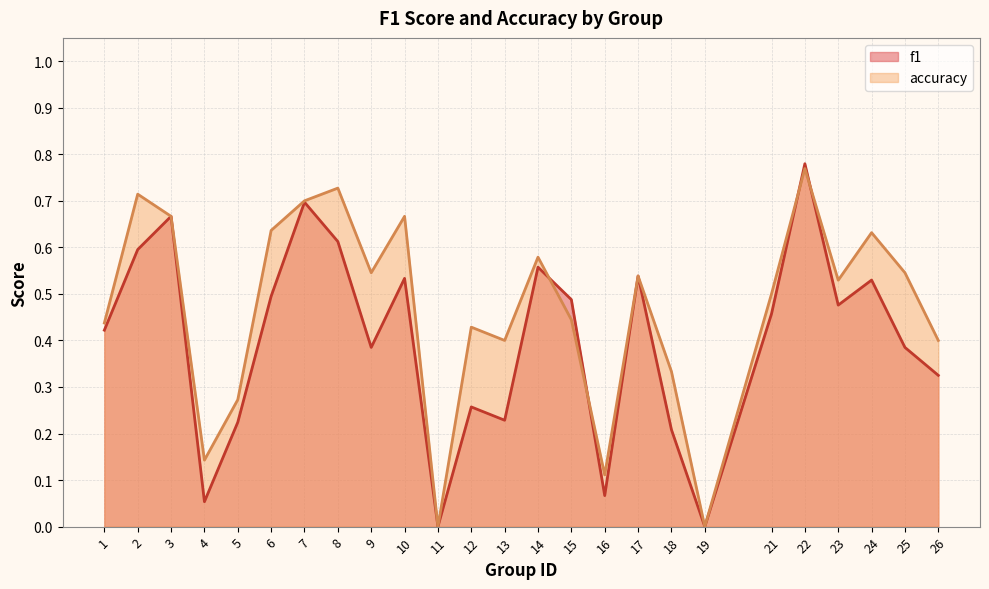

Reading left to right, extract all data points from this chart.

f1: 0.4	0.6	0.7	0.1	0.2	0.5	0.7	0.6	0.4	0.5	0.0	0.3	0.2	0.6	0.5	0.1	0.5	0.2	0.0	0.5	0.8	0.5	0.5	0.4	0.3
accuracy: 0.4	0.7	0.7	0.1	0.3	0.6	0.7	0.7	0.5	0.7	0.0	0.4	0.4	0.6	0.4	0.1	0.5	0.3	0.0	0.5	0.8	0.5	0.6	0.5	0.4